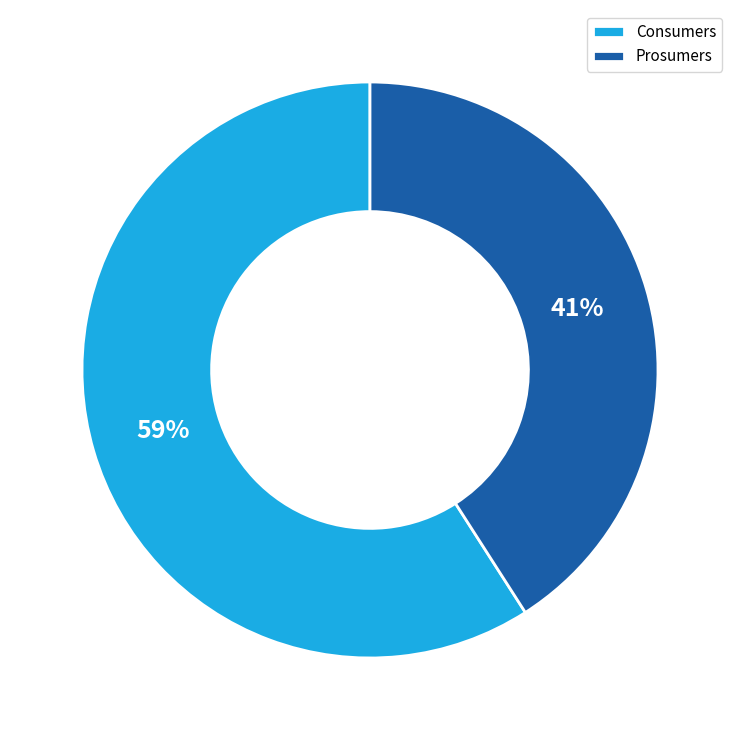

Approximately how many times larger is the value at Consumers compared to Prosumers?

1.4